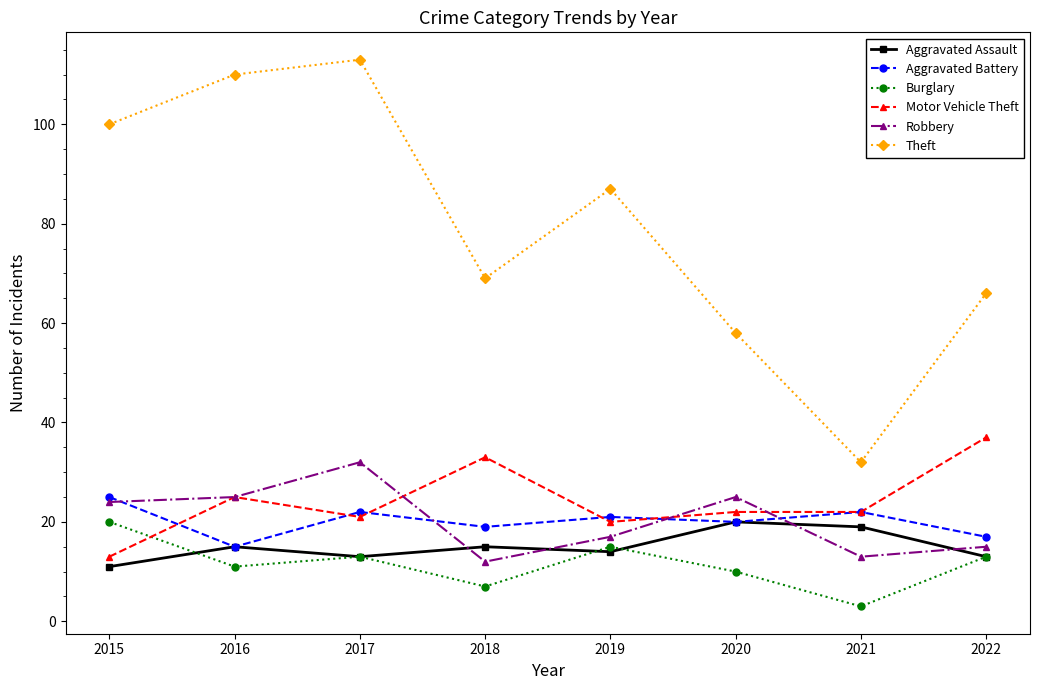

Reading left to right, list all the values displayed in this chart.

Aggravated Assault: 2015=11	2016=15	2017=13	2018=15	2019=14	2020=20	2021=19	2022=13
Aggravated Battery: 2015=25	2016=15	2017=22	2018=19	2019=21	2020=20	2021=22	2022=17
Burglary: 2015=20	2016=11	2017=13	2018=7	2019=15	2020=10	2021=3	2022=13
Motor Vehicle Theft: 2015=13	2016=25	2017=21	2018=33	2019=20	2020=22	2021=22	2022=37
Robbery: 2015=24	2016=25	2017=32	2018=12	2019=17	2020=25	2021=13	2022=15
Theft: 2015=100	2016=110	2017=113	2018=69	2019=87	2020=58	2021=32	2022=66